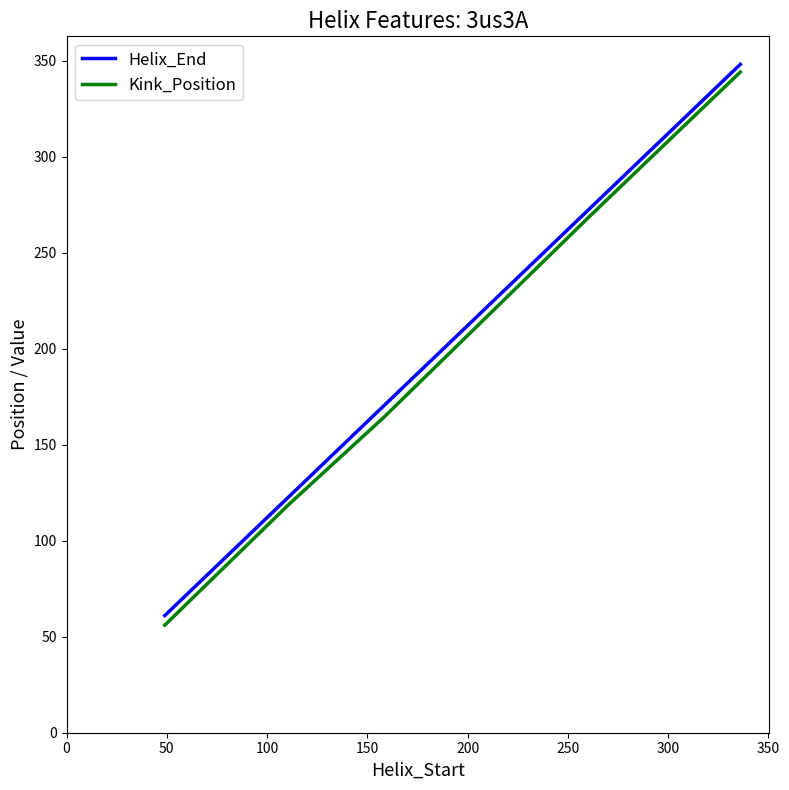

Which series has the largest range (max minus min)?

Kink_Position